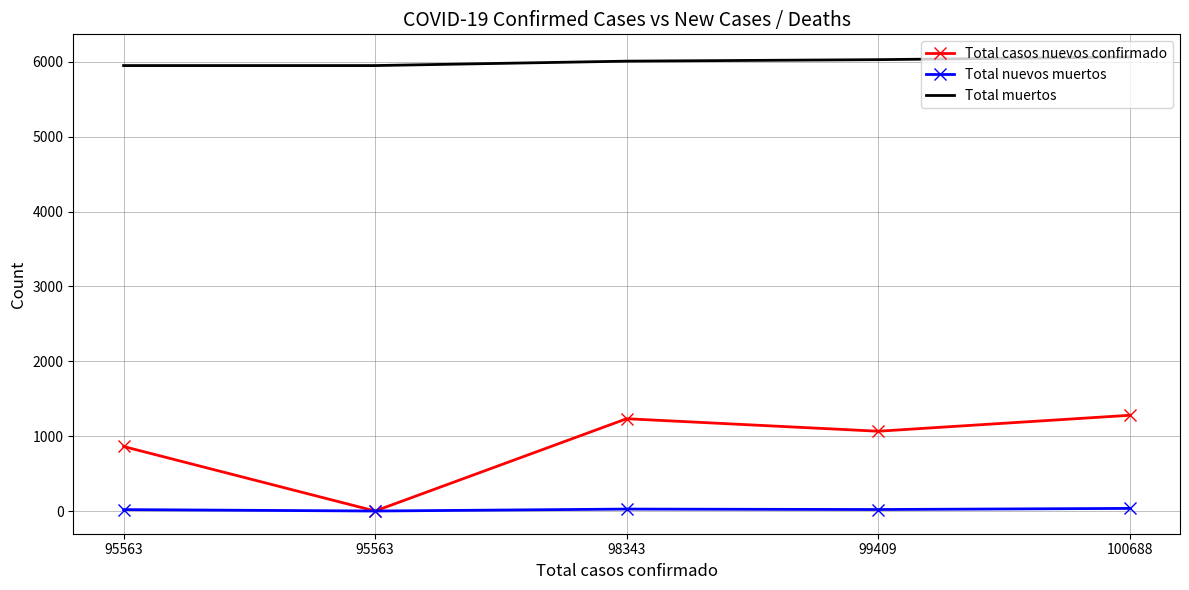

What are all the series names shown in the legend?

Total casos nuevos confirmado, Total nuevos muertos, Total muertos